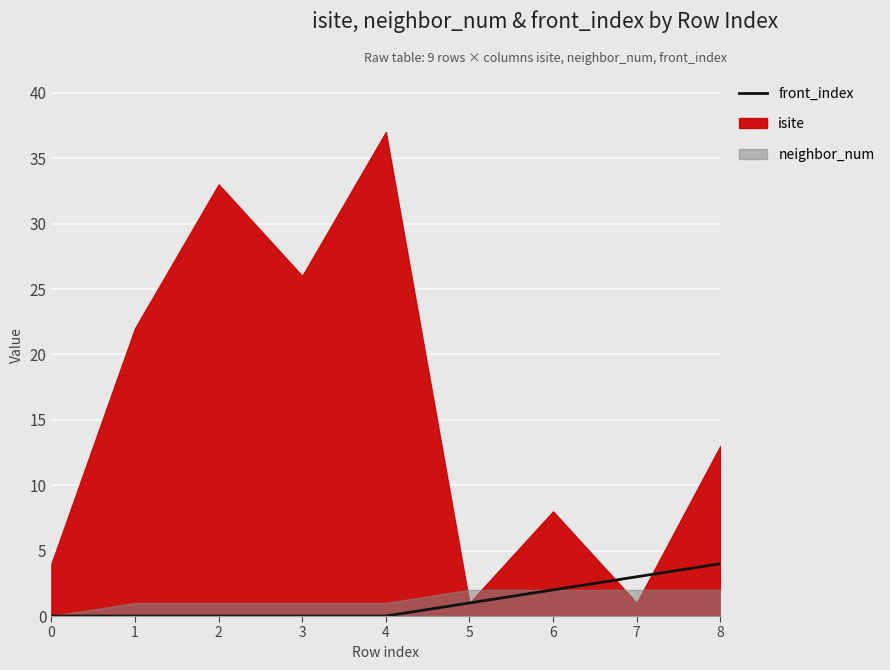

How many values are between 0 and 2?

7